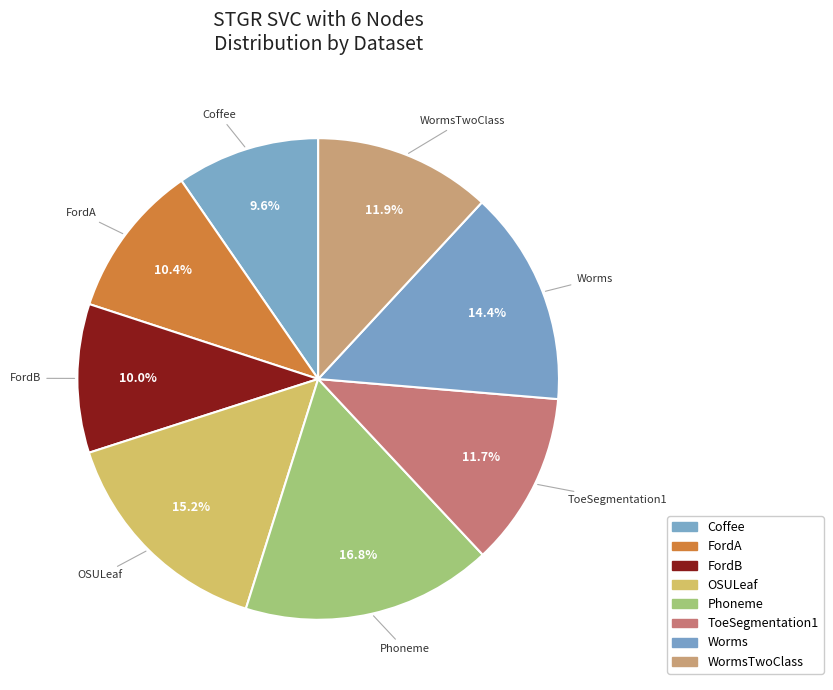

Count the number of slices in the pie.

8